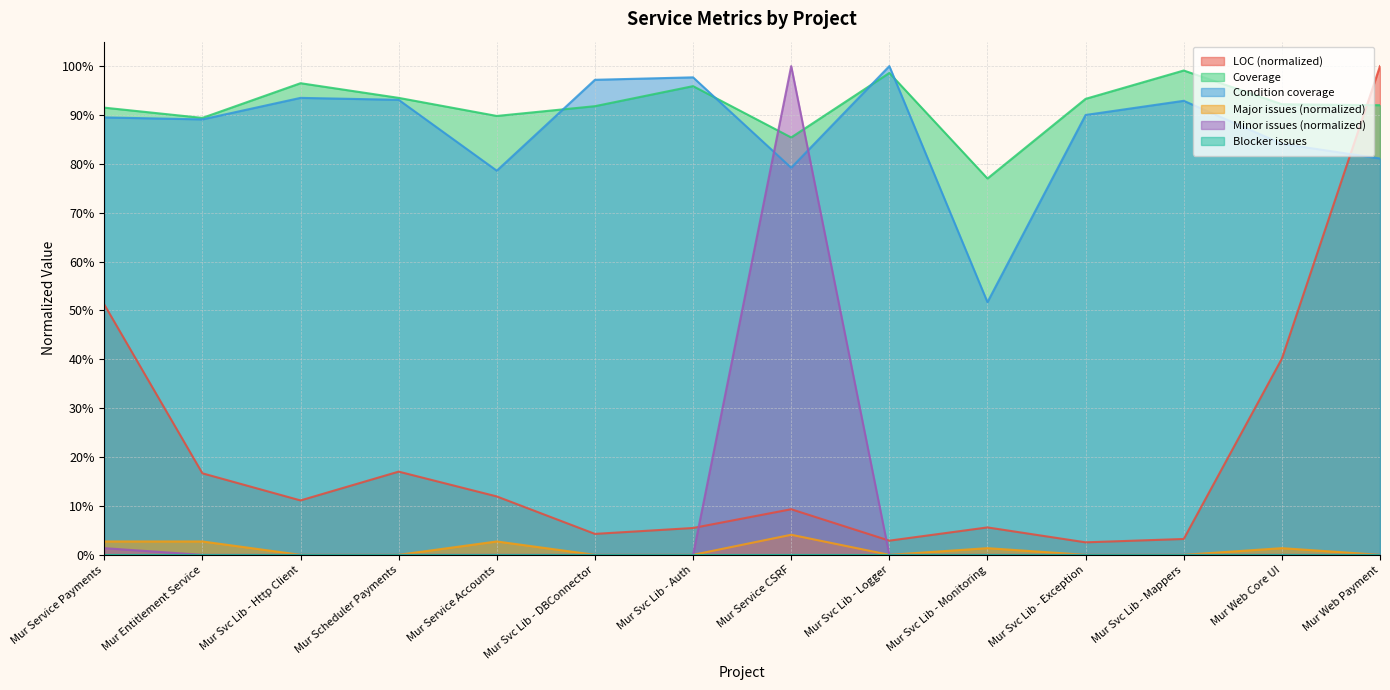

Between Mur Svc Lib - Auth and Mur Svc Lib - Exception, which series saw the biggest shift?

Condition coverage